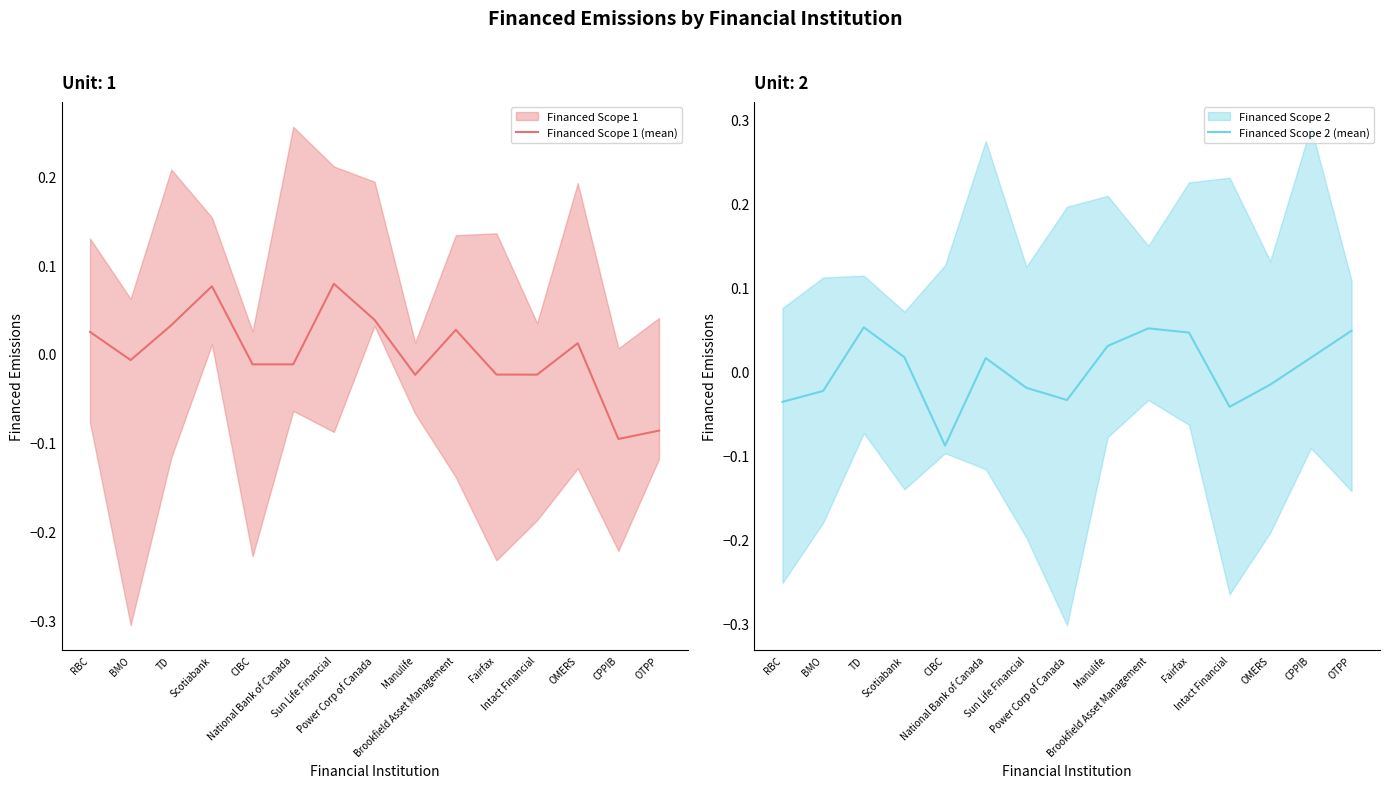

What position from the left is Power Corp of Canada?

8